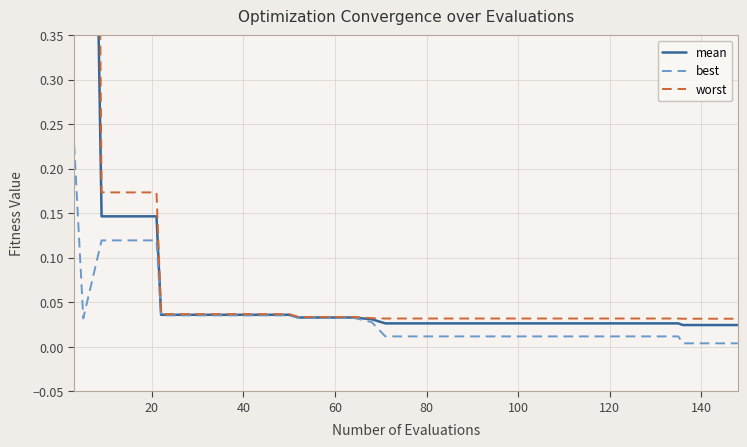

How many categories are shown in the chart?

40